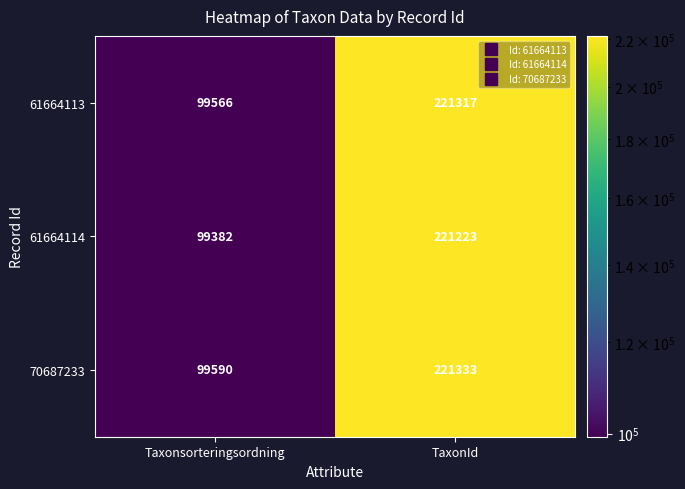

What is the difference between the maximum and minimum values in the 61664113 series?

121751